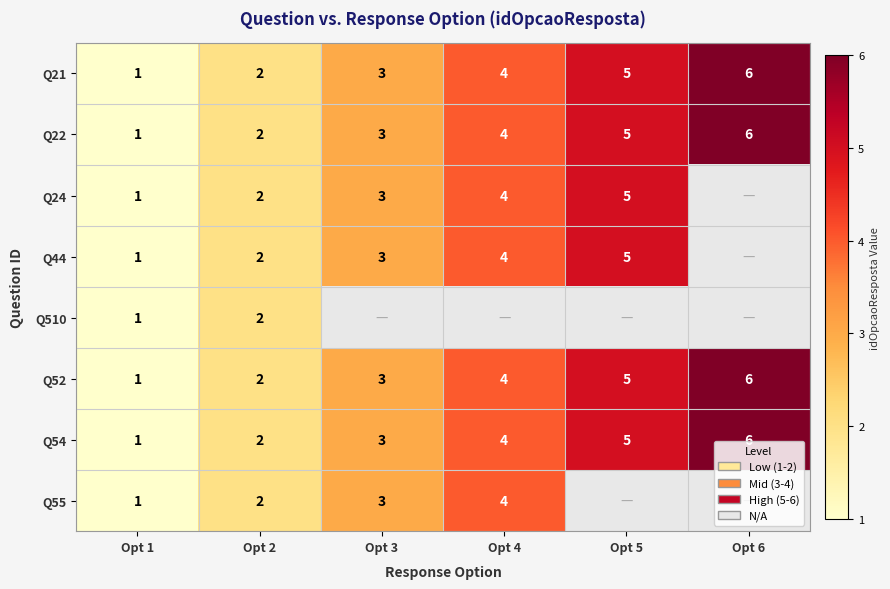

Is it true that Q22 equals 3 at Opt 3?

True